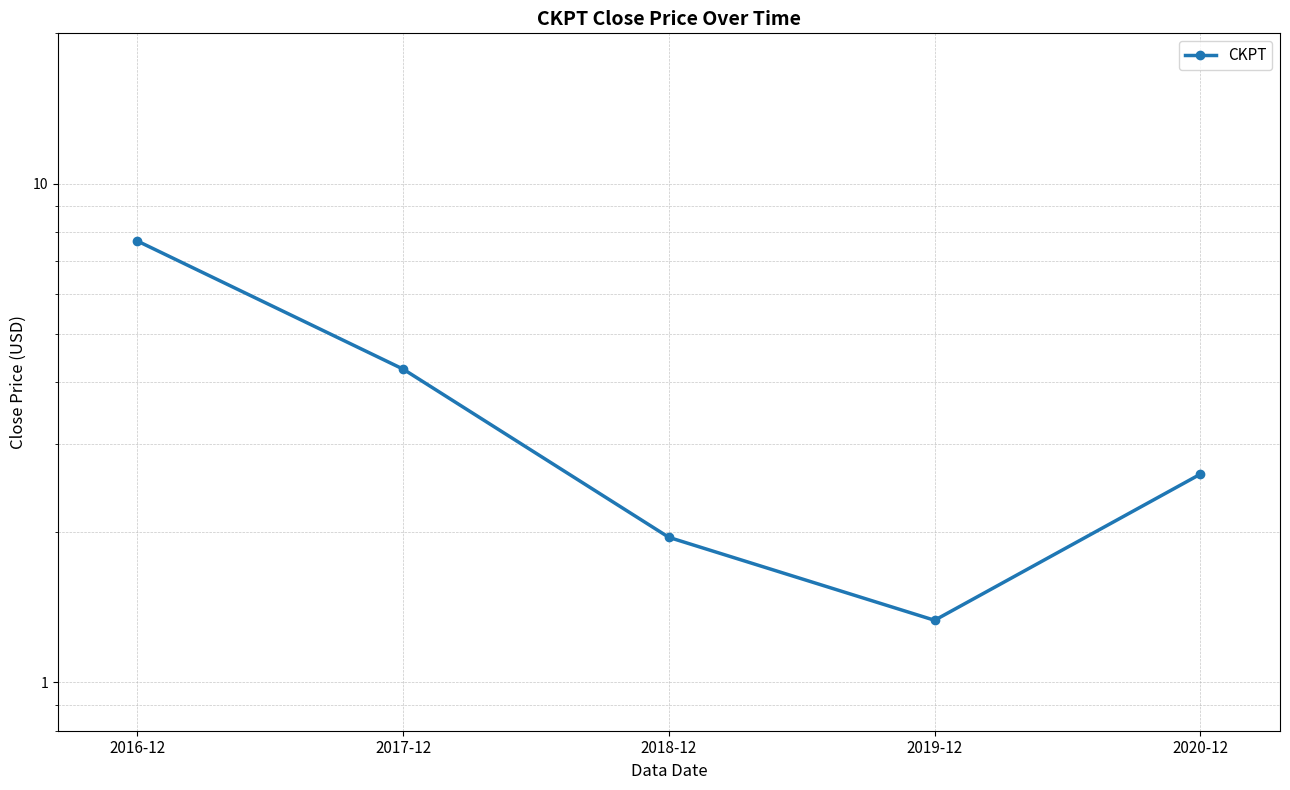

Is it true that the value at 2018-12 is 2.0?

True